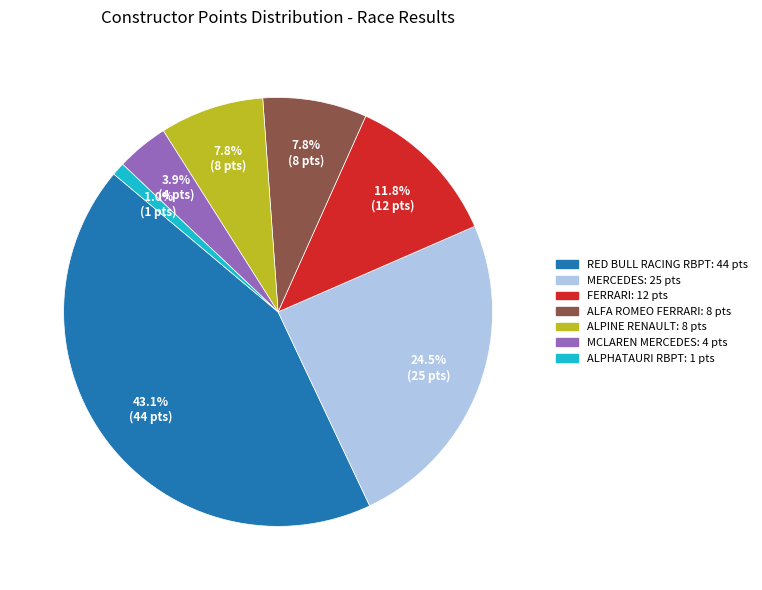

Is there a majority slice in this chart?

No